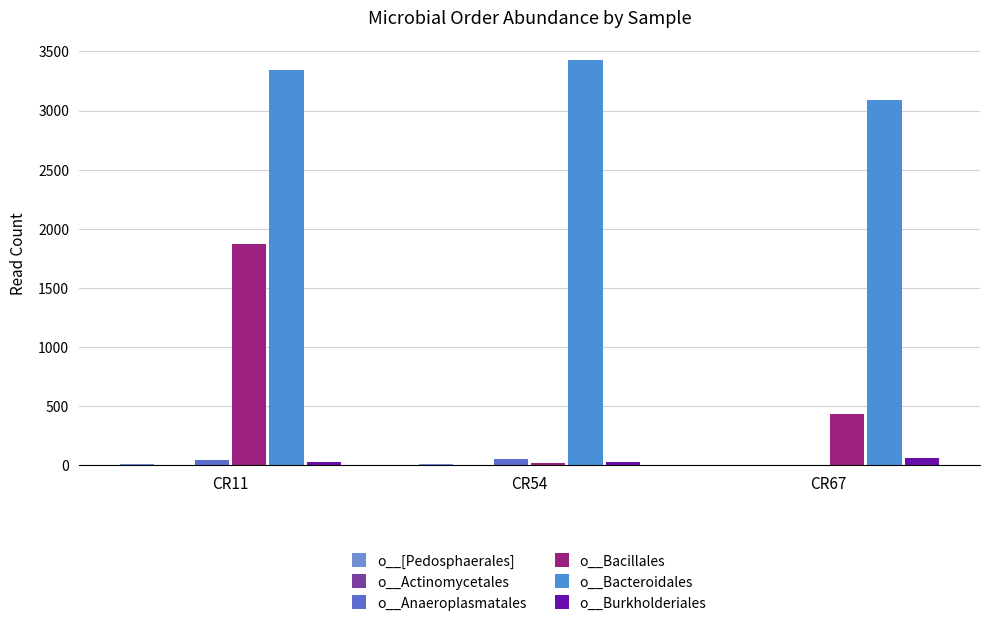

What is the highest value of the o__Burkholderiales series?

65